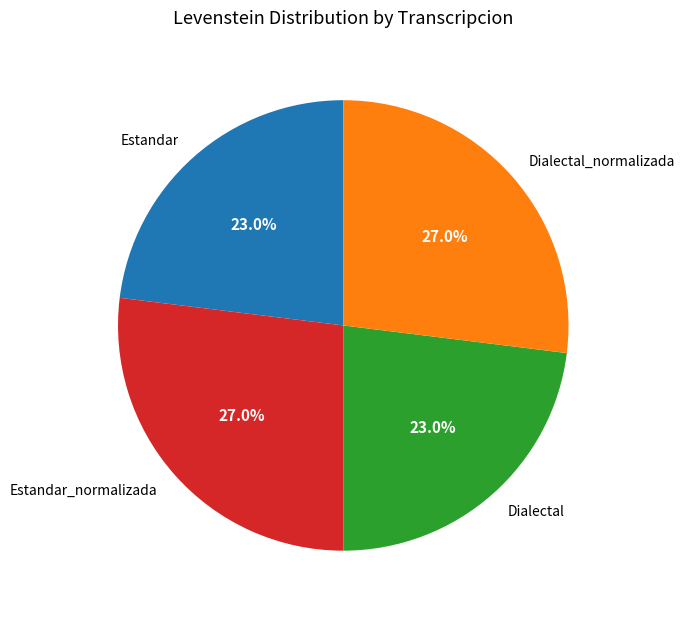

Is there a majority slice in this chart?

No